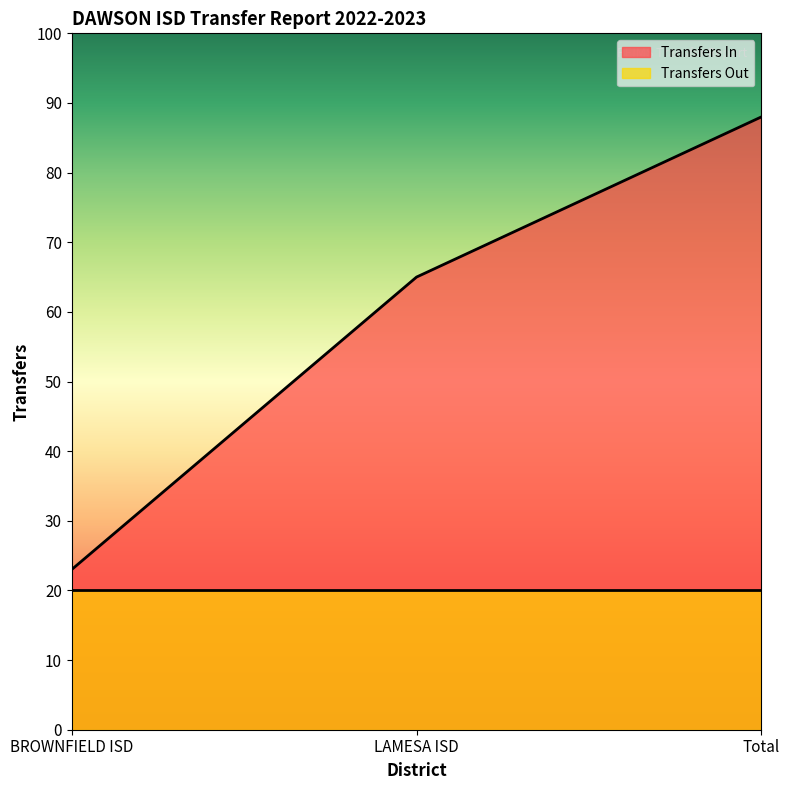

How many distinct data groups are displayed?

2